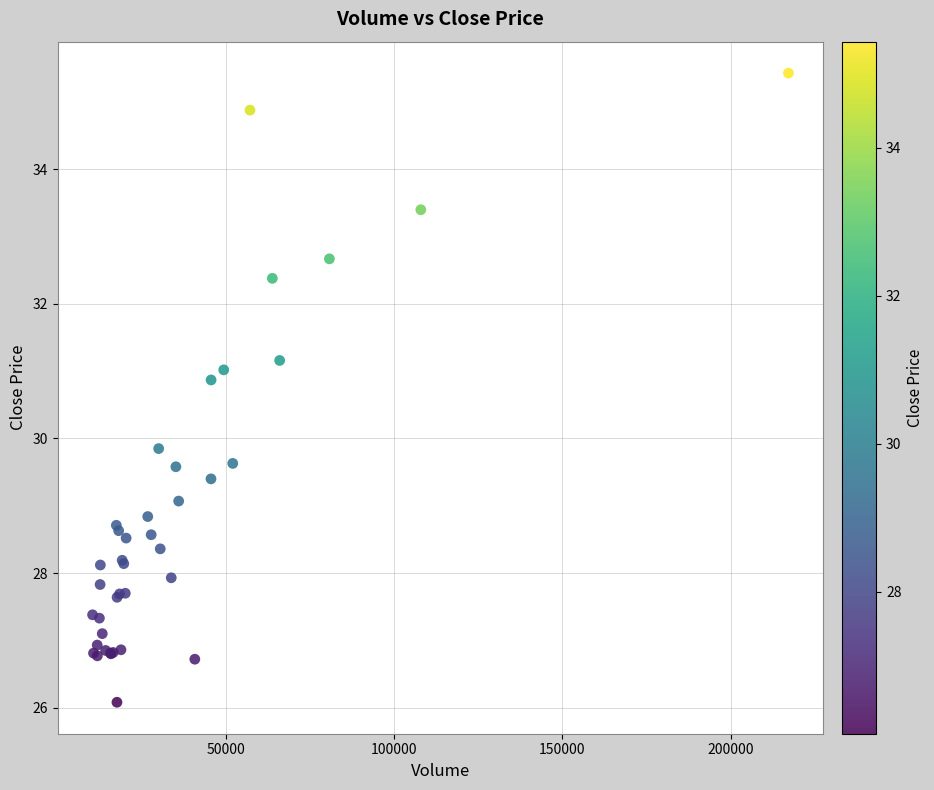

What Y value in the scatter plot is closest to 30?

29.9